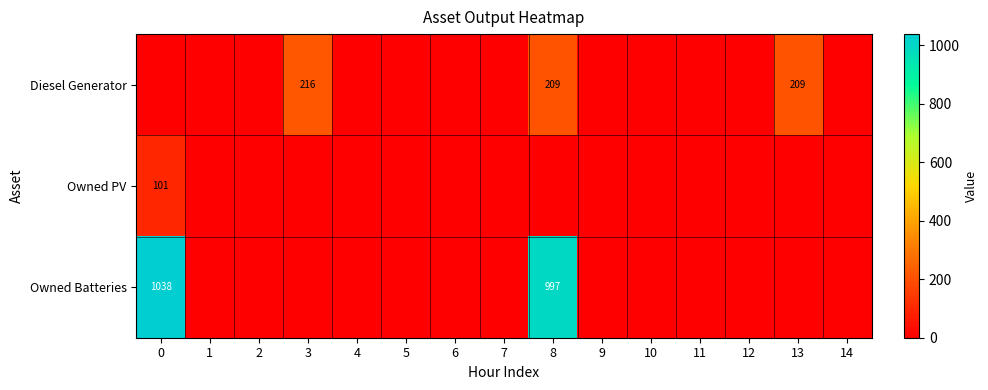

Is the value of Owned Batteries at 12 greater than the value of Owned PV at 5?

No